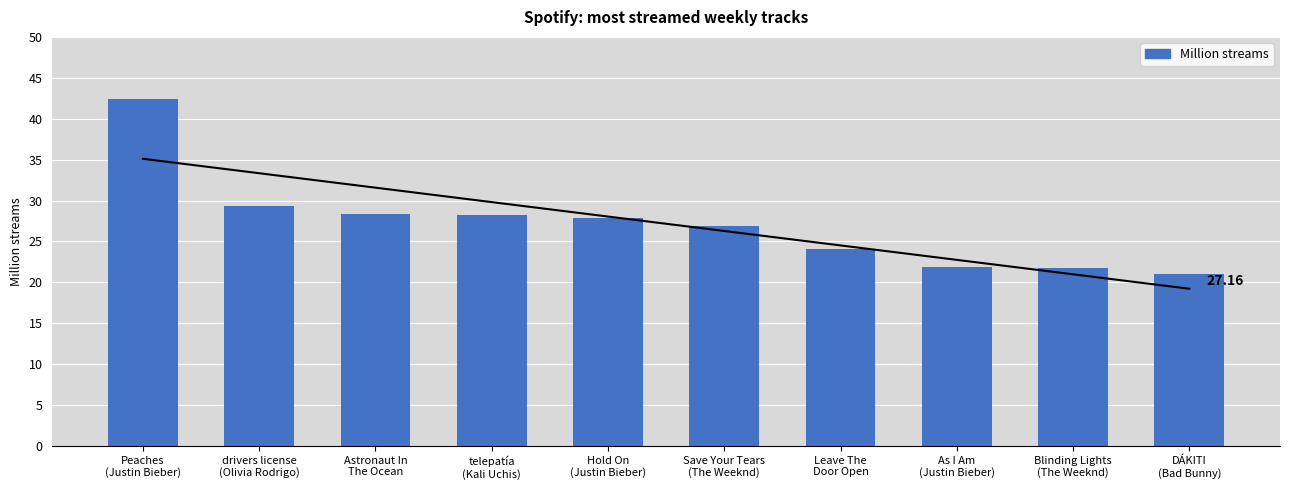

How many data points are less than 27?

5